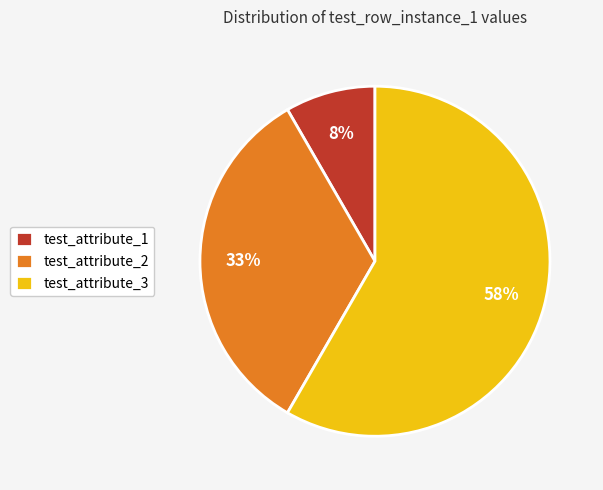

True or false: test_attribute_1 accounts for 8% of the total.

True